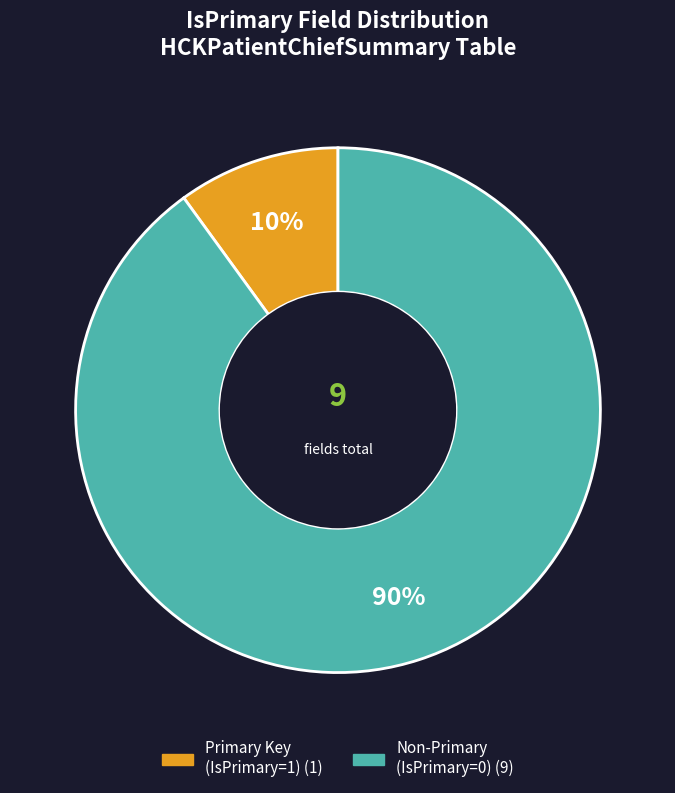

Is there any slice that represents more than half of the pie?

Yes